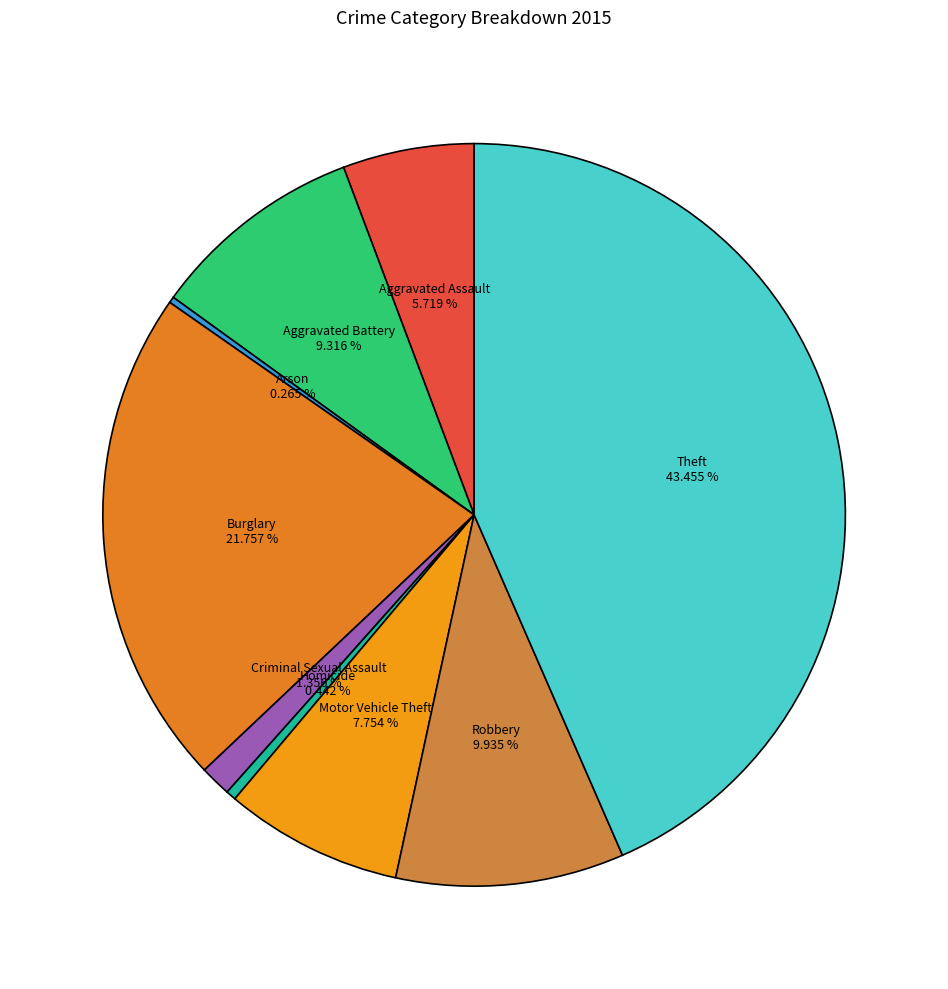

What is the smallest slice in the pie chart?

Arson